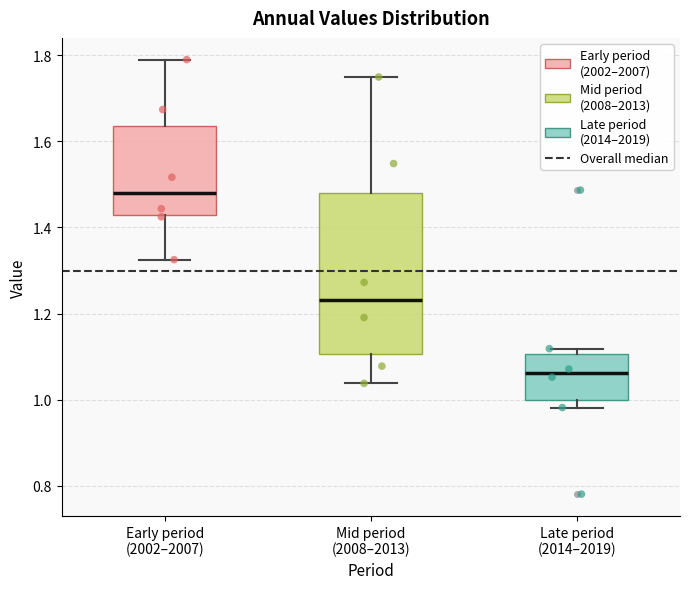

Where does the median line of the box for Mid period (2008–2013) sit on the y-axis? The values are not printed on the chart, so give them approximately, as read against the axis.

1.24